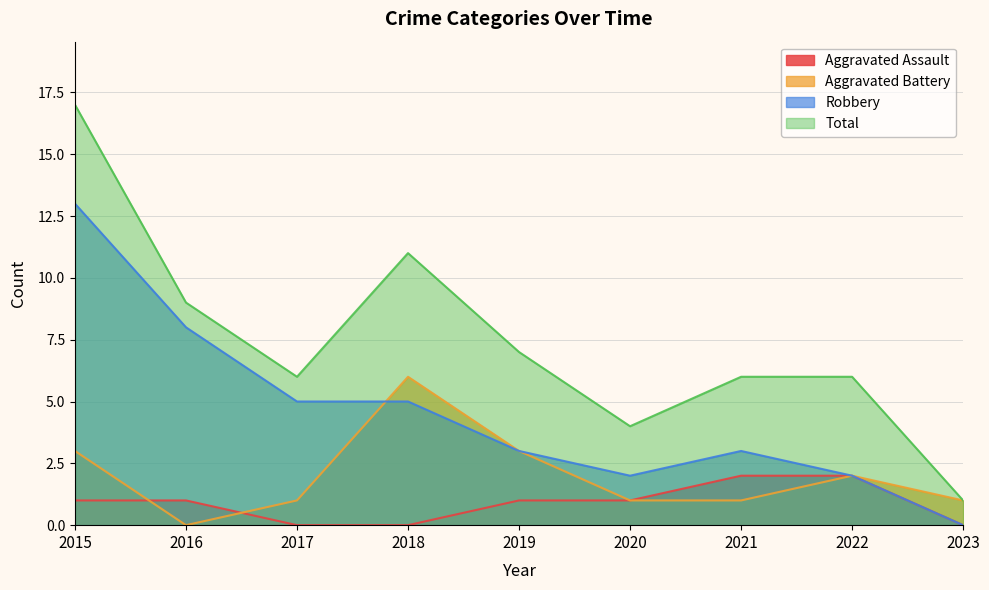

How many values in the Robbery series are below 3?

3